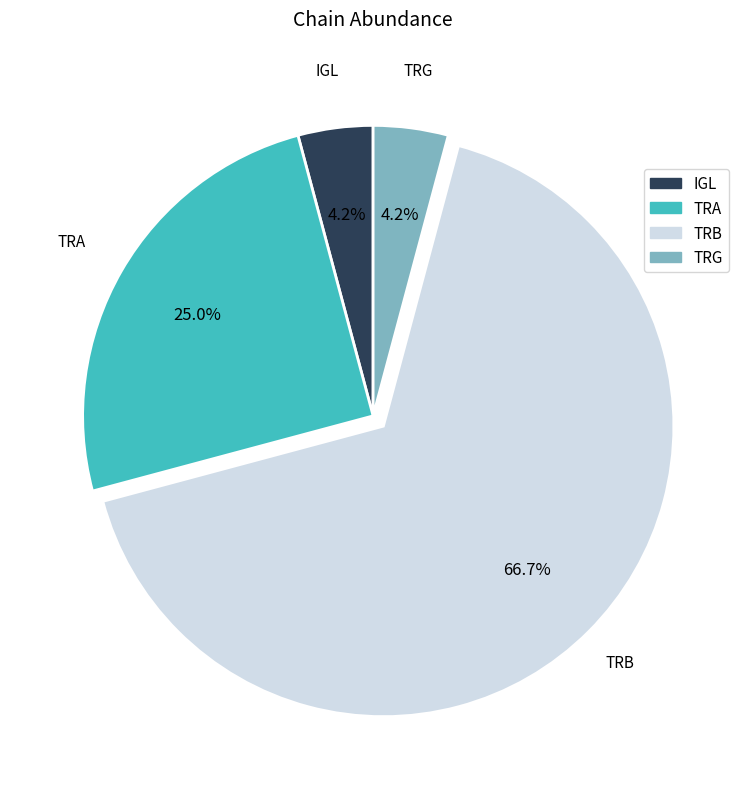

True or false: TRG accounts for 4% of the total.

True